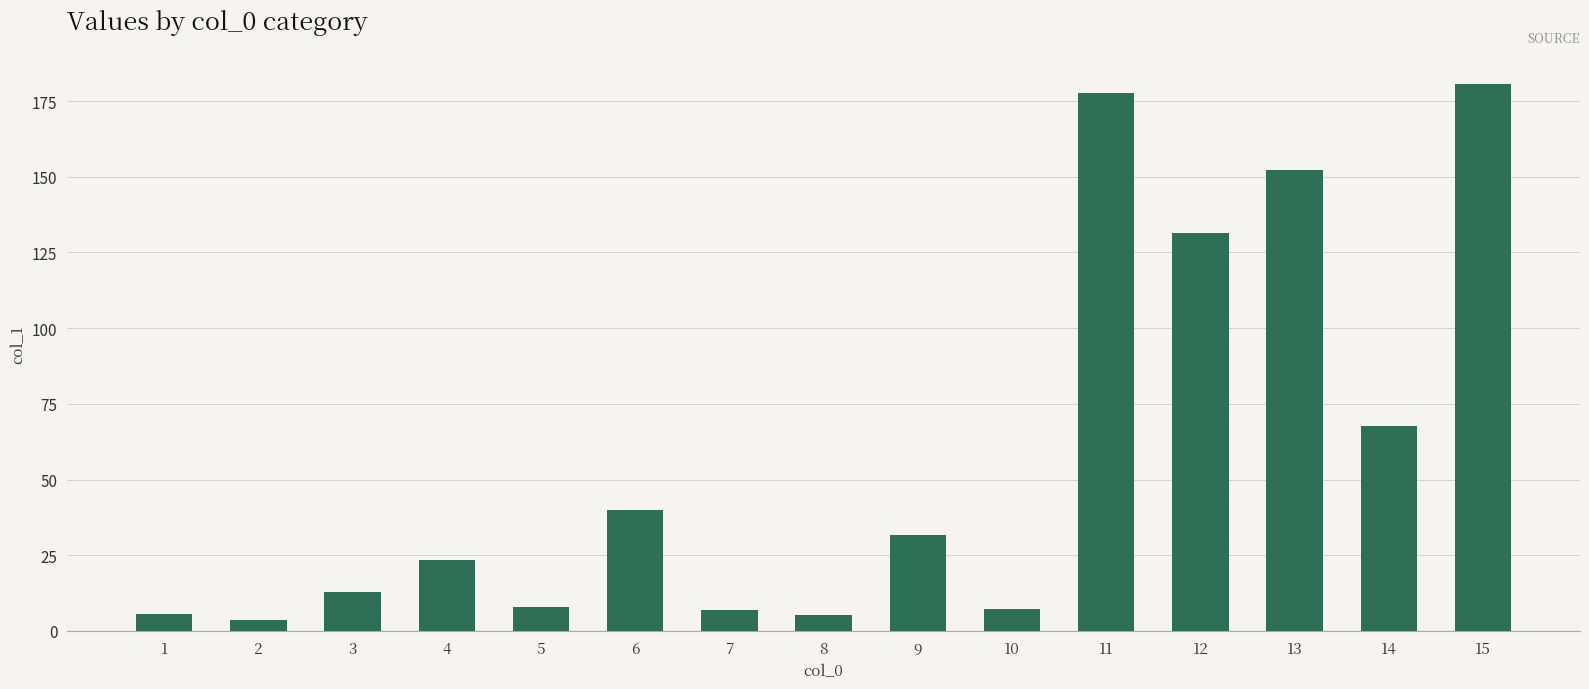

Which label corresponds to the largest value in the chart?

15